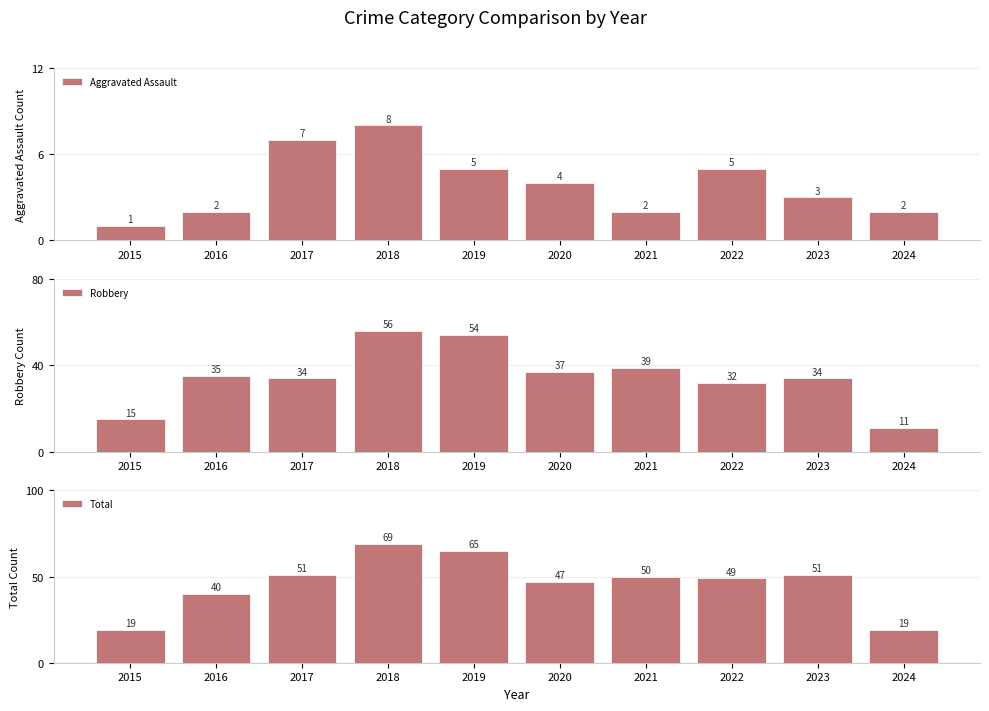

At which label is Aggravated Assault closest to 4?

2020